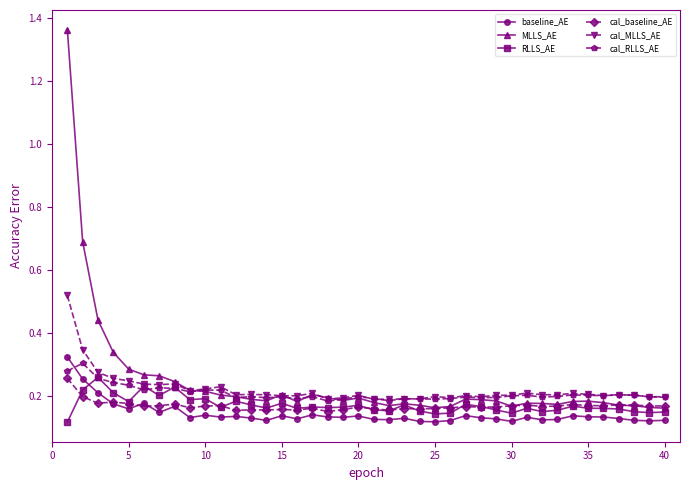

True or false: baseline_AE and MLLS_AE intersect in this chart.

False